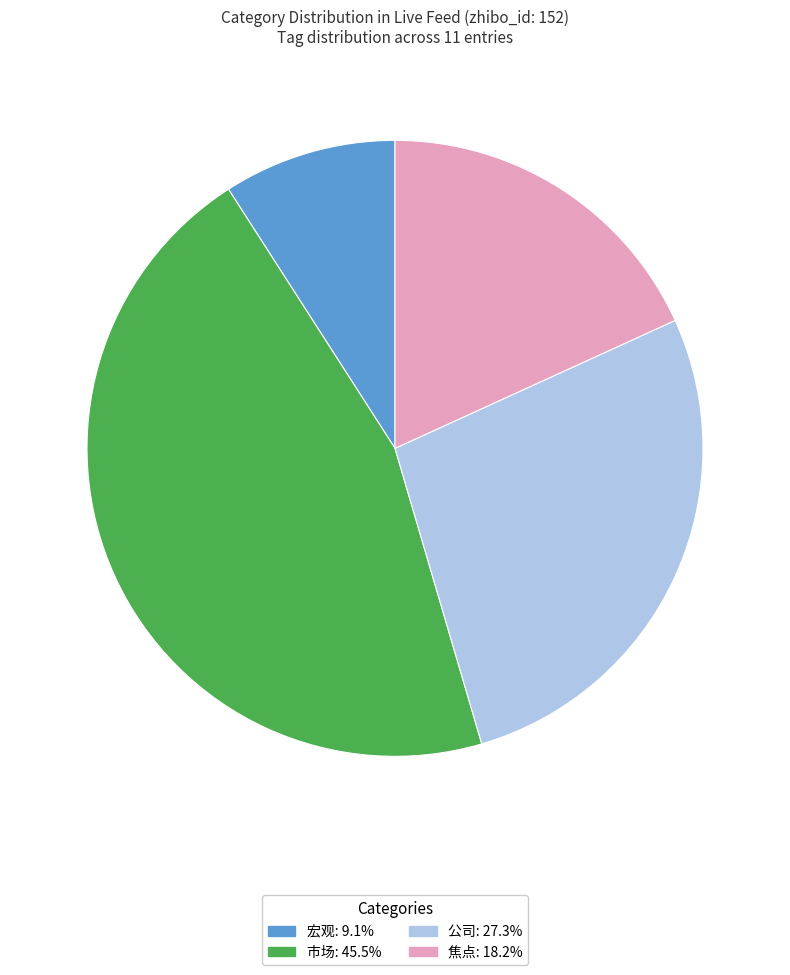

Is there a majority slice in this chart?

No